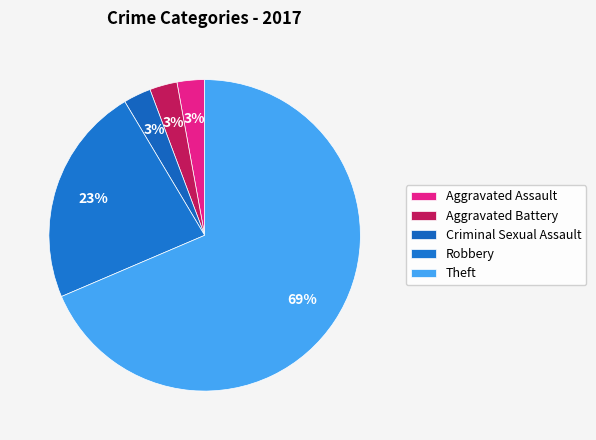

To the nearest percent, what is the difference between the Theft and Criminal Sexual Assault slice percentages?

66%